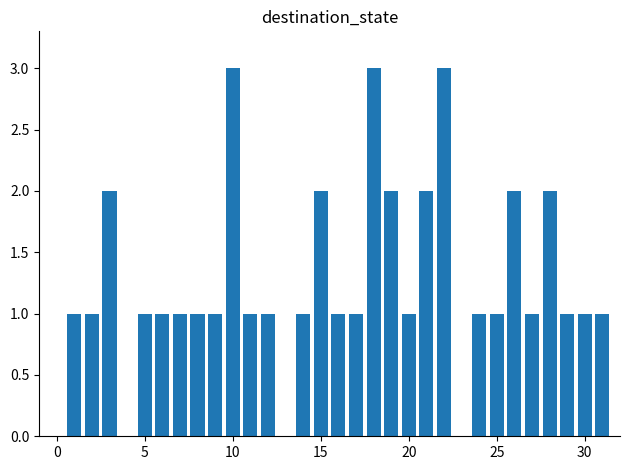

Count the number of data series in this chart.

1